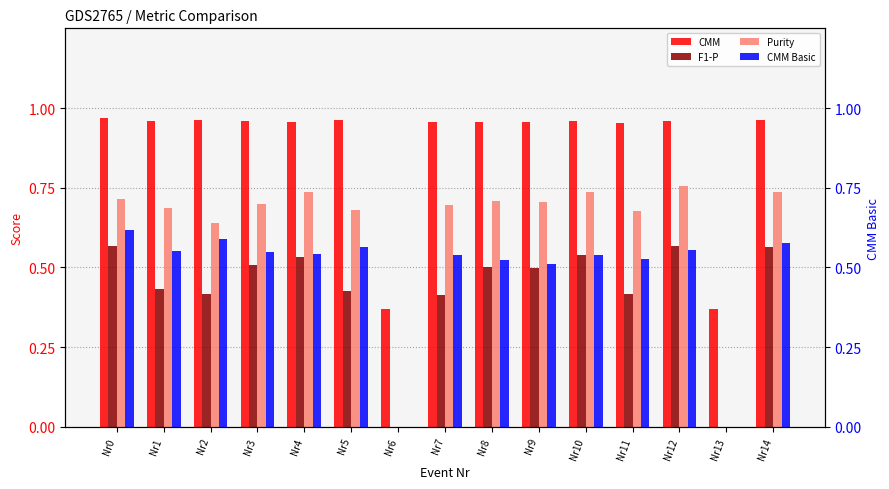

What is the value of the CMM bar at the 13th from the left?

1.0